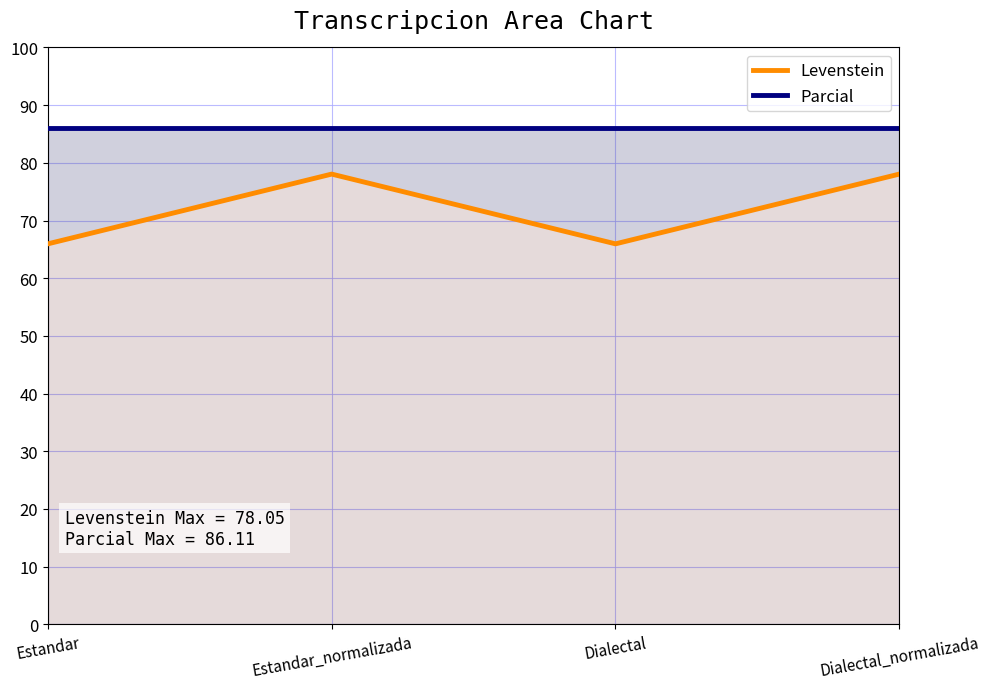

Is the value of Levenstein at Estandar greater than the value of Parcial at Dialectal_normalizada?

No